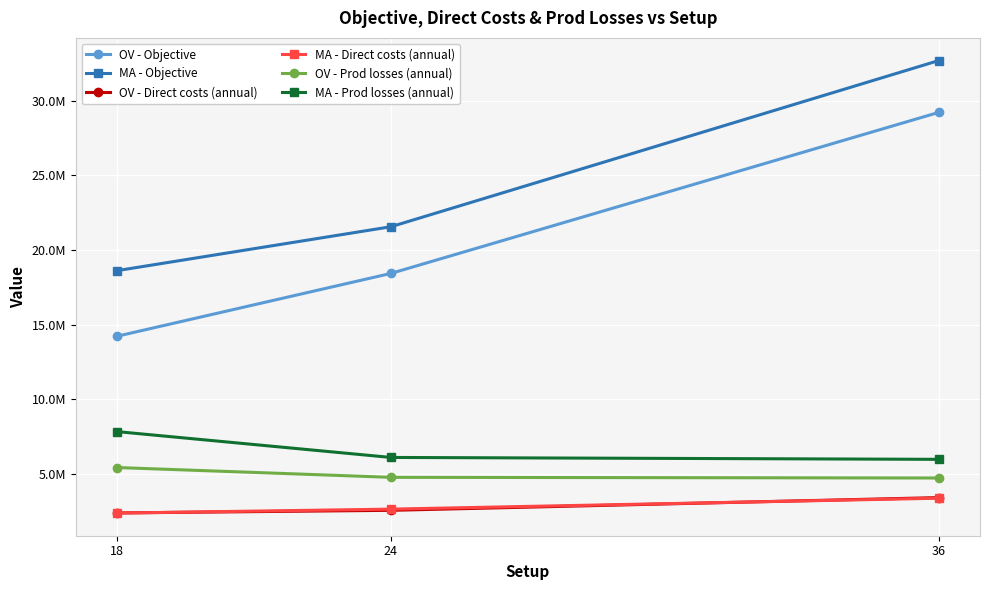

Does the chart have visible grid lines?

Yes